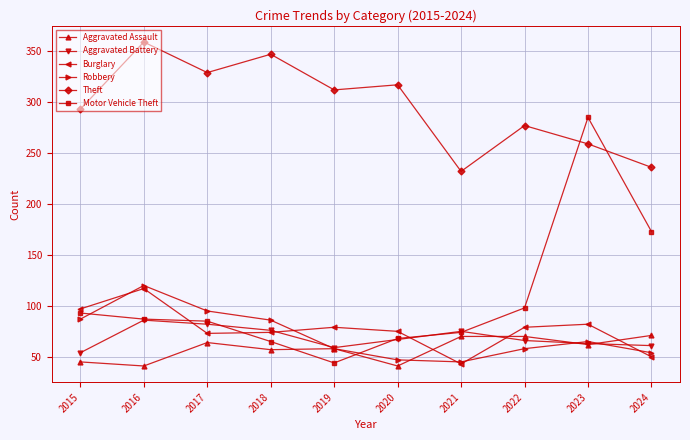

Which series has the widest spread of values?

Motor Vehicle Theft